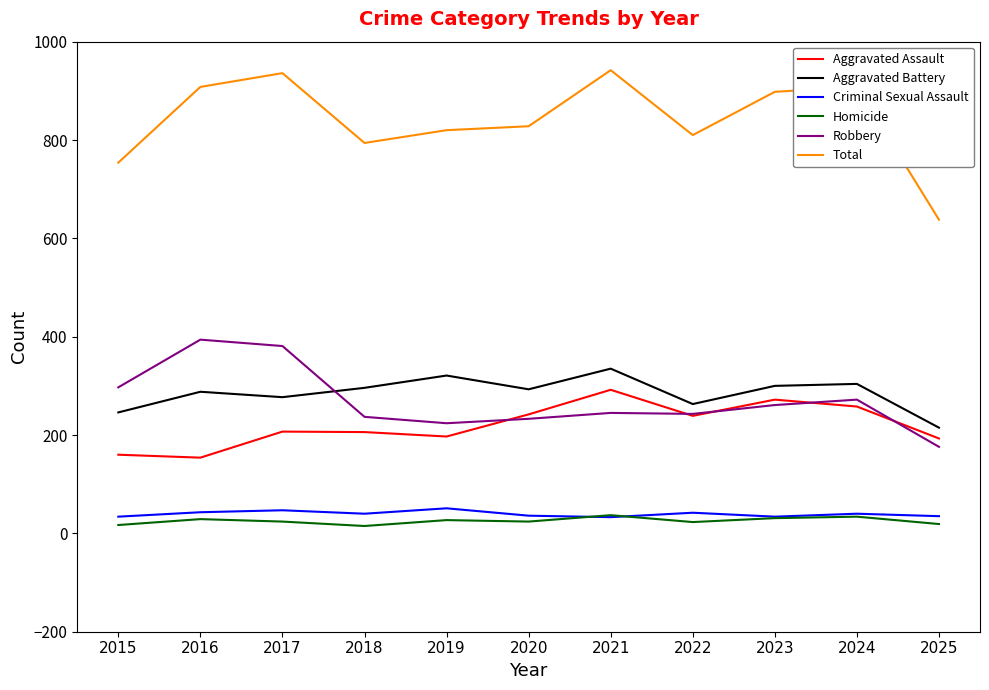

What is the difference between the highest and lowest values at 2024?

874